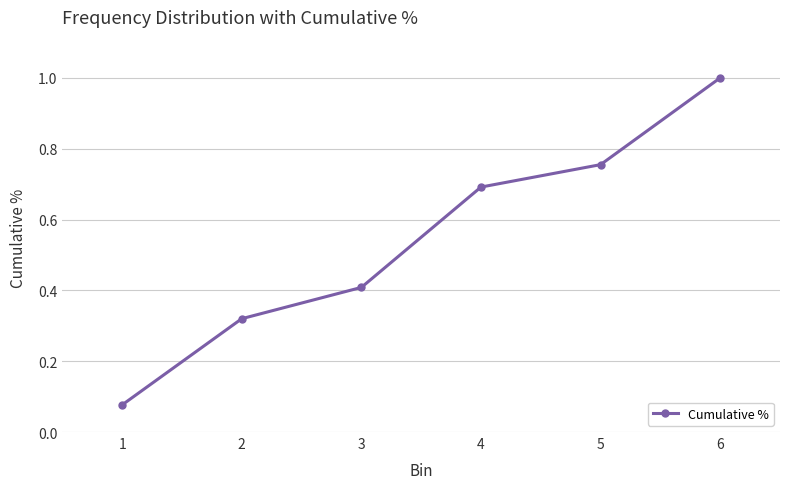

Between 4 and 6, which is larger?

6